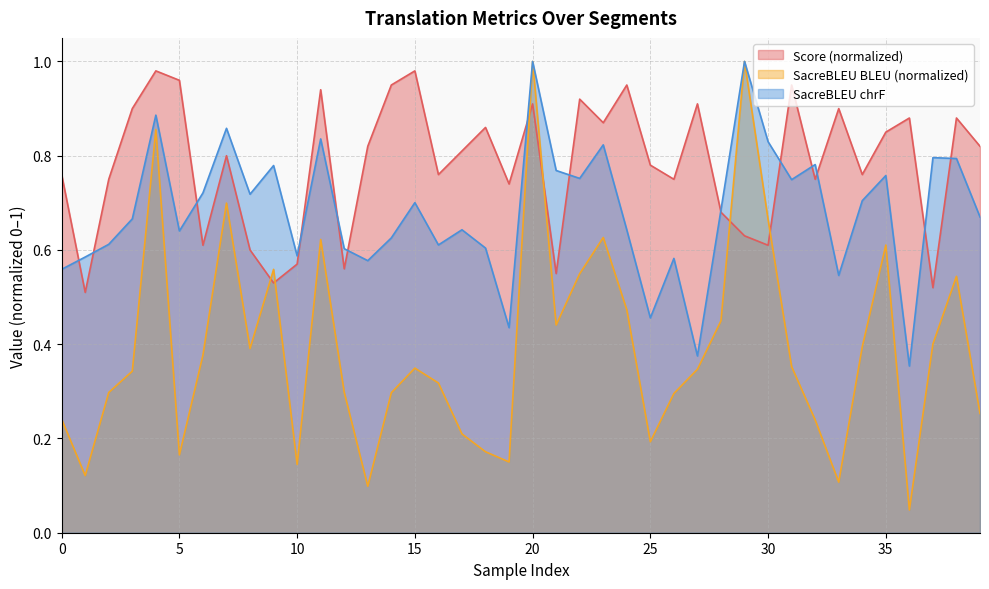

Reading right to left, what are all the values shown in this chart?

Score: 0.8	0.9	0.5	0.9	0.8	0.8	0.9	0.8	0.9	0.6	0.6	0.7	0.9	0.8	0.8	0.9	0.9	0.9	0.6	0.9	0.7	0.9	0.8	0.8	1.0	0.9	0.8	0.6	0.9	0.6	0.5	0.6	0.8	0.6	1.0	1.0	0.9	0.8	0.5	0.8
metric_SacreBLEU_bleu: 0.3	0.5	0.4	0.0	0.6	0.4	0.1	0.2	0.4	0.7	1.0	0.4	0.3	0.3	0.2	0.5	0.6	0.5	0.4	1.0	0.2	0.2	0.2	0.3	0.3	0.3	0.1	0.3	0.6	0.1	0.6	0.4	0.7	0.4	0.2	0.9	0.3	0.3	0.1	0.2
metric_SacreBLEU_chrf: 0.7	0.8	0.8	0.4	0.8	0.7	0.5	0.8	0.7	0.8	1.0	0.7	0.4	0.6	0.5	0.6	0.8	0.8	0.8	1.0	0.4	0.6	0.6	0.6	0.7	0.6	0.6	0.6	0.8	0.6	0.8	0.7	0.9	0.7	0.6	0.9	0.7	0.6	0.6	0.6